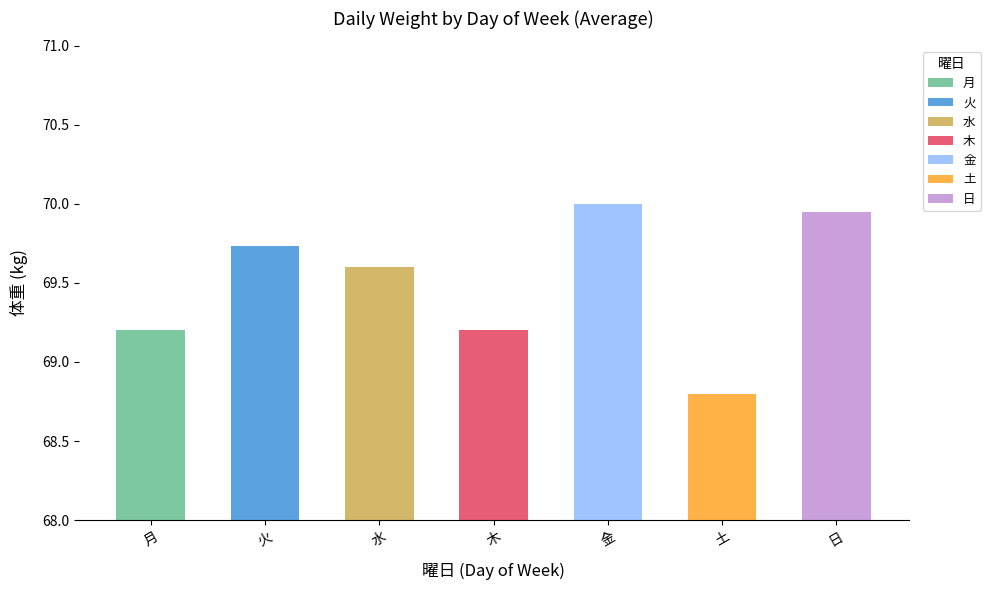

Does the chart contain stacked bars?

No